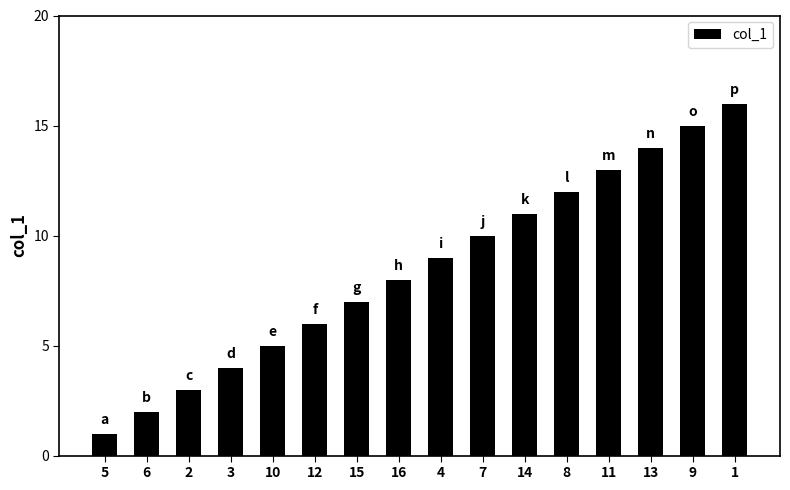

What is the sum of the values at 3 and 4?

13